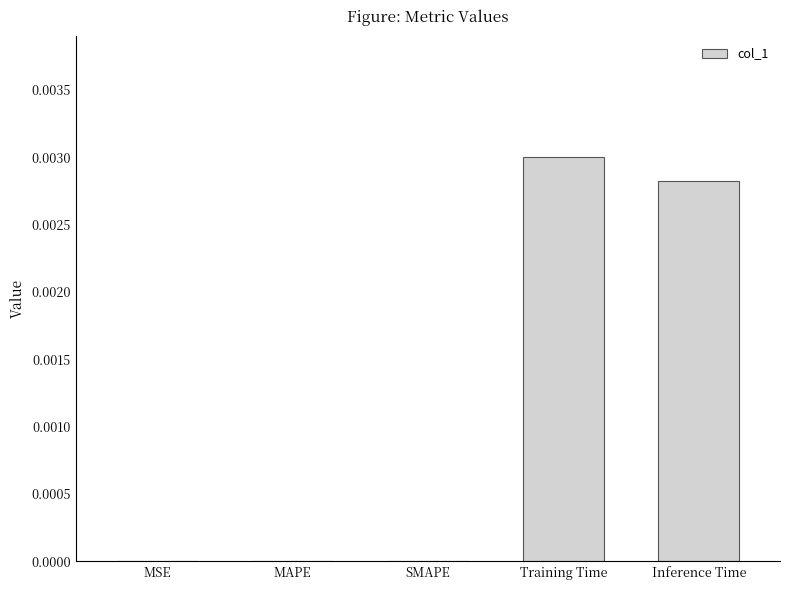

True or false: the data shows 0.0 at Inference Time.

True